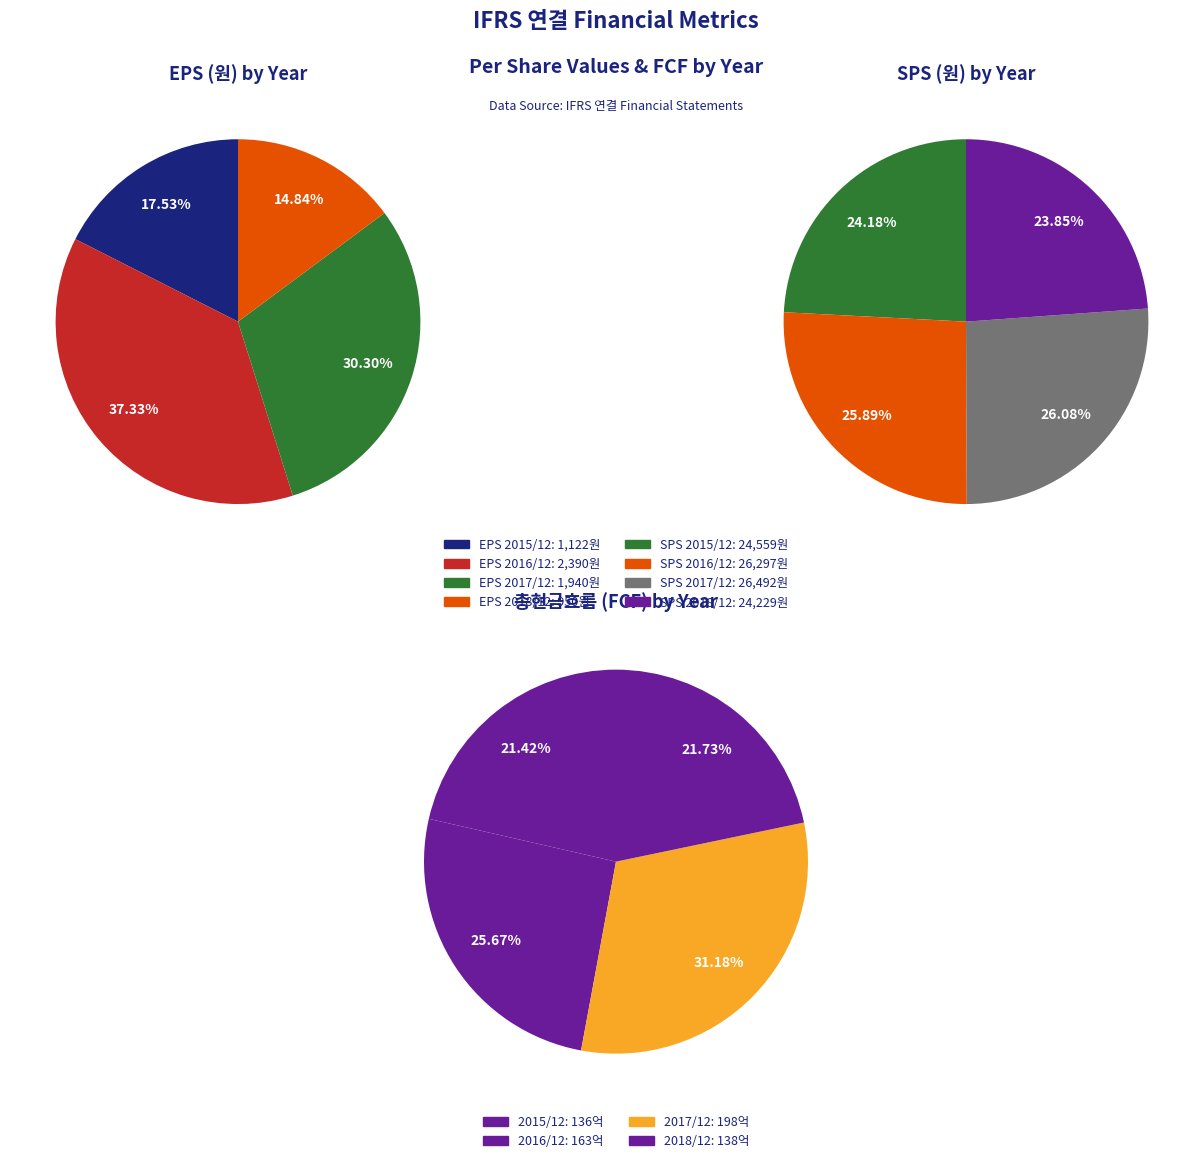

The 2017/12 slice represents 24% of the pie. True or false?

False